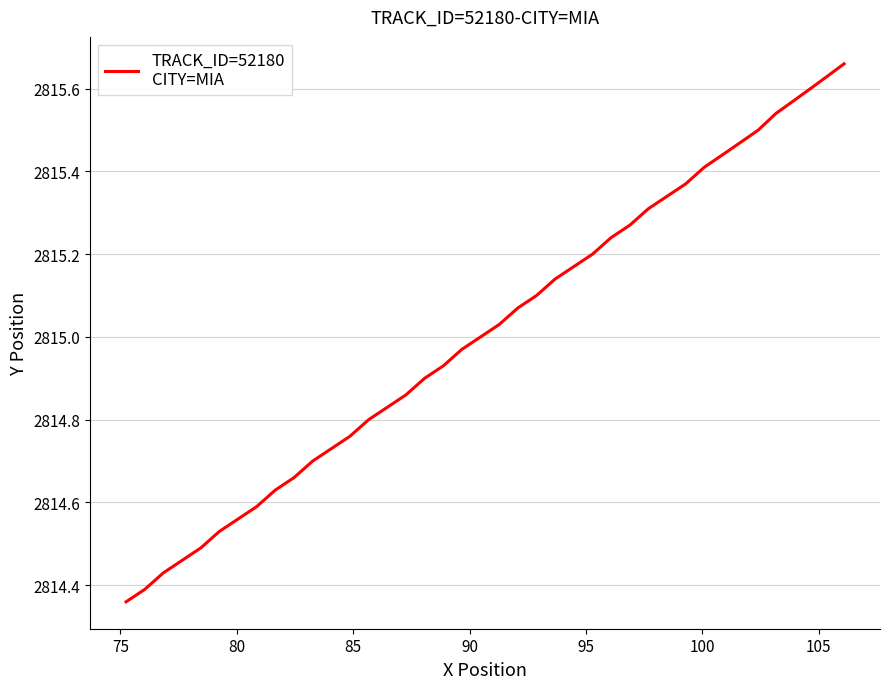

What is the difference between the maximum and minimum values?

1.3